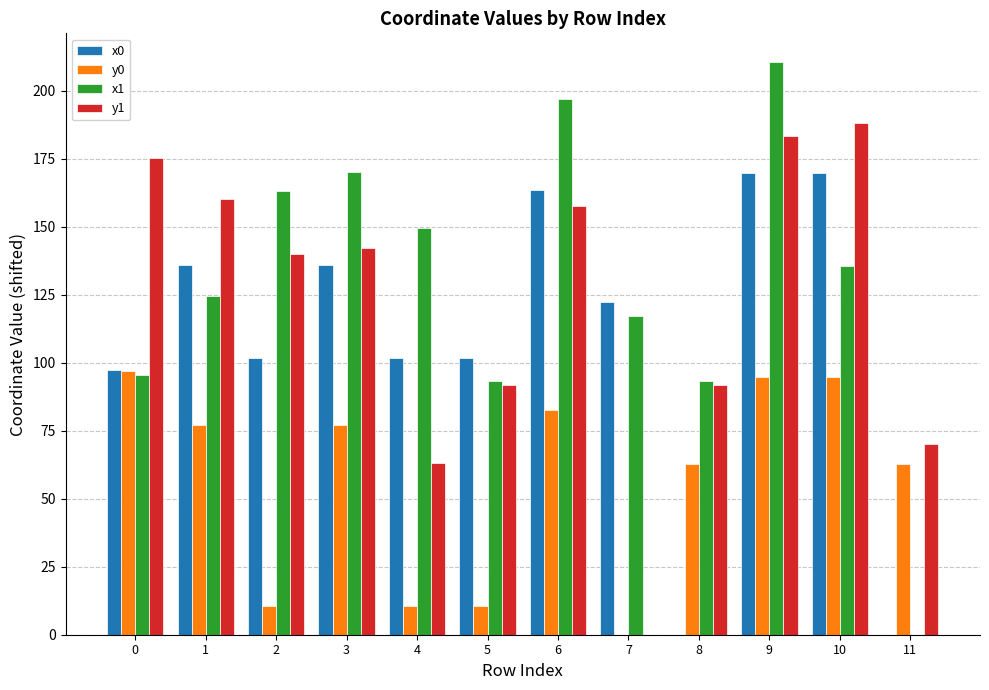

At which label does x0 first exceed 122?

1